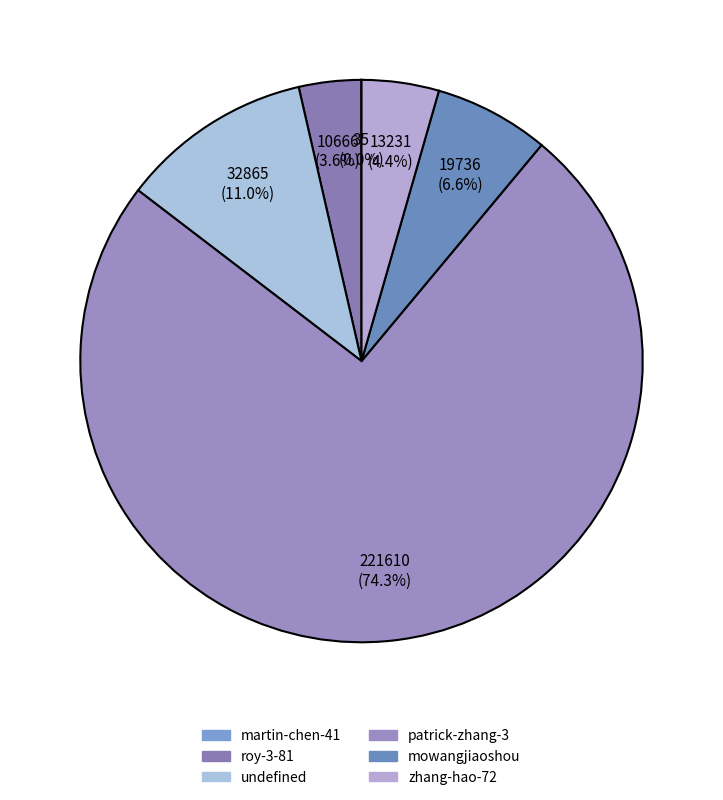

Which category accounts for the majority?

patrick-zhang-3